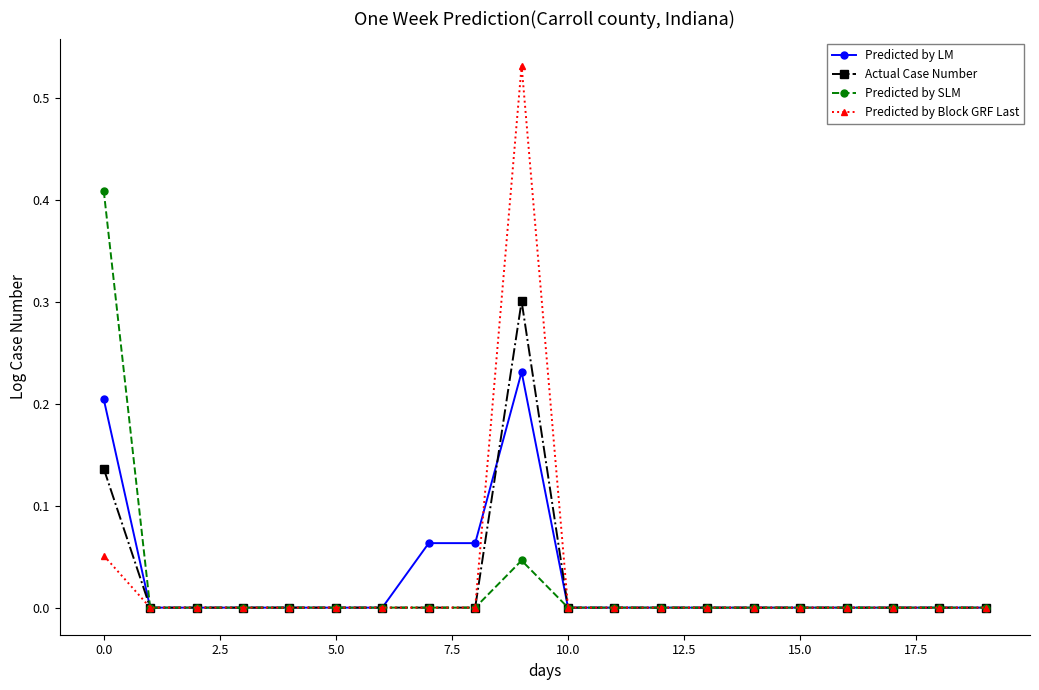

What is the highest value of the Actual Case Number series?

0.3